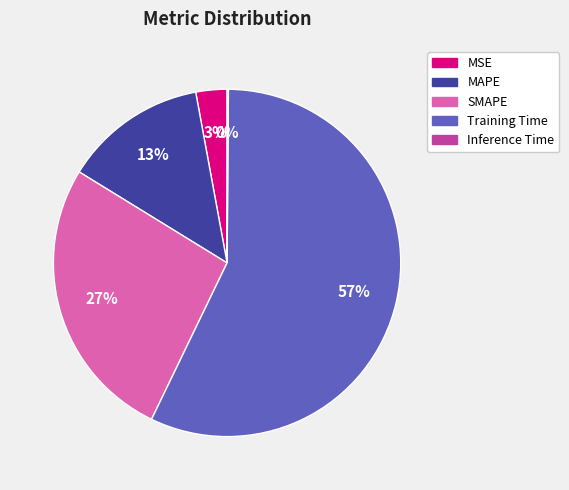

Is it true that SMAPE is 38% of the pie?

False